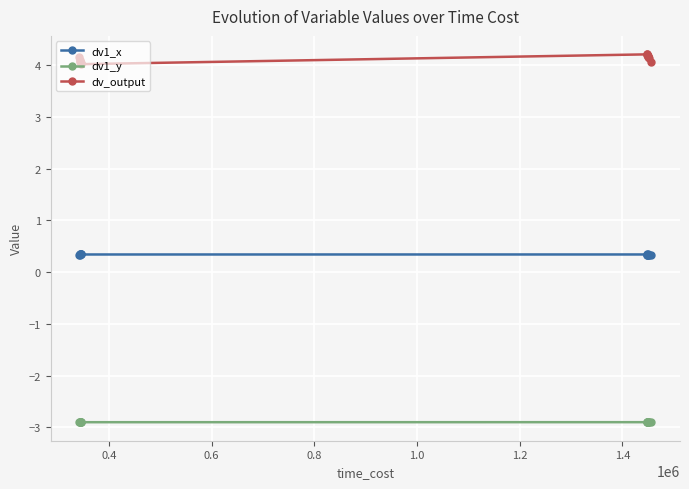

Which series has the largest total across all categories?

dv_output